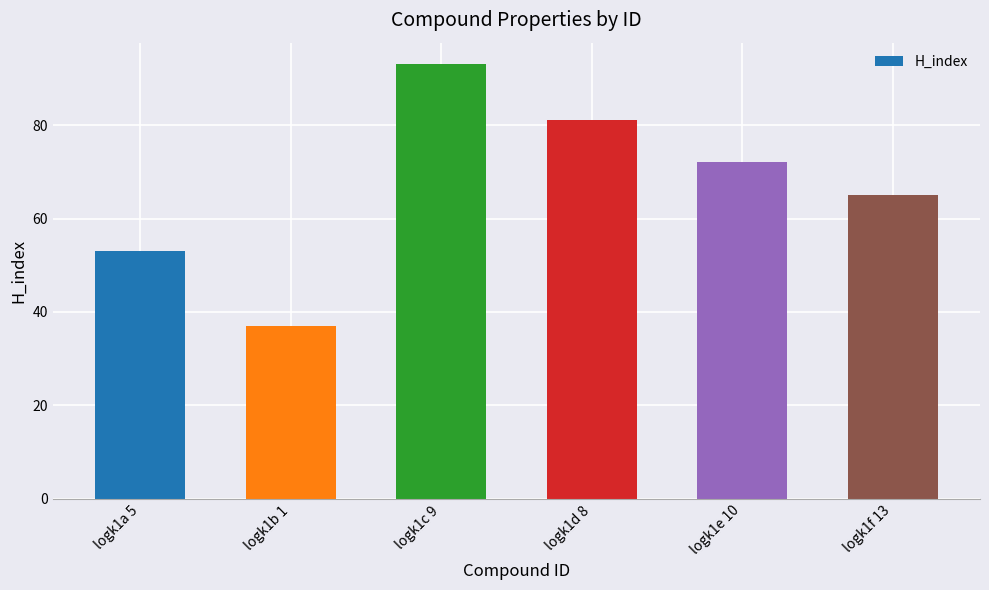

What is the minimum value shown in the chart?

37